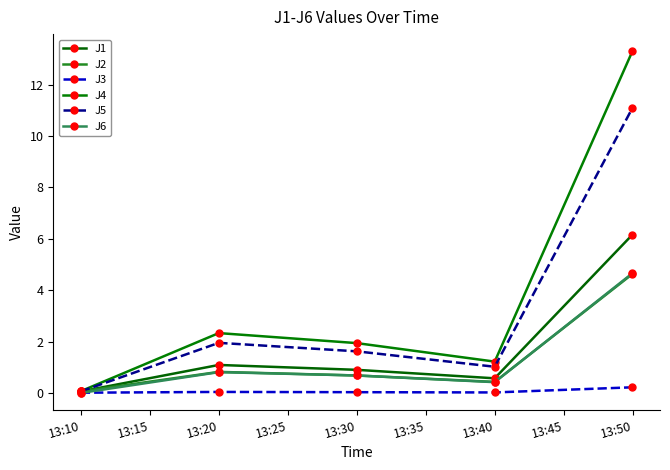

Is this an area chart (filled region under the line)?

No